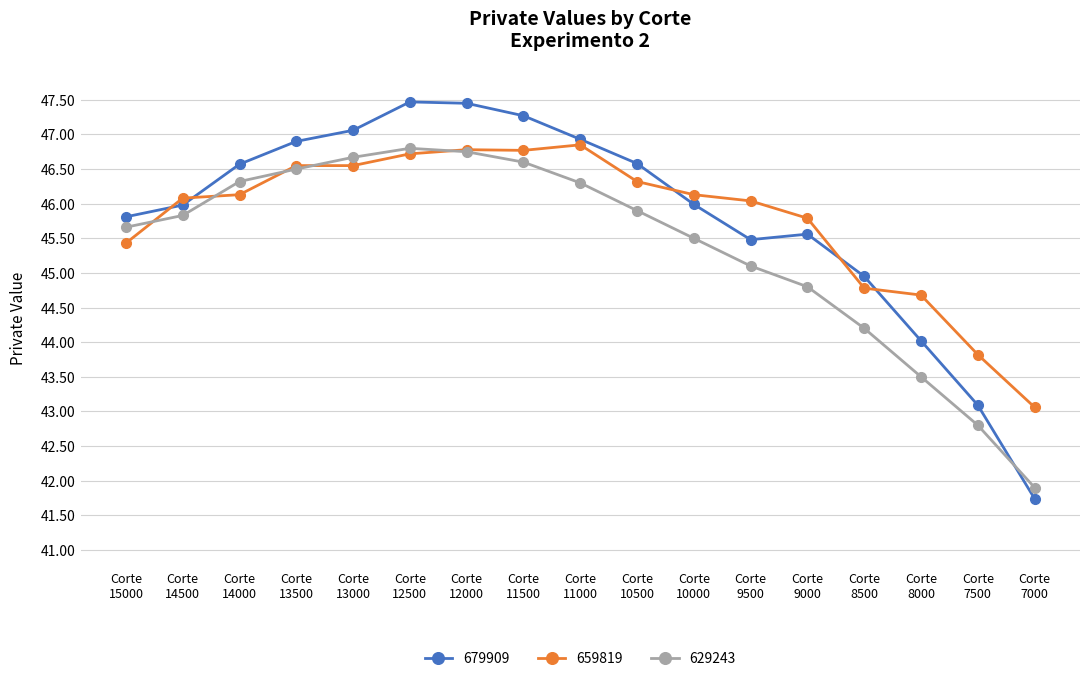

Where does the 659819 series first go above 46?

Corte
14500